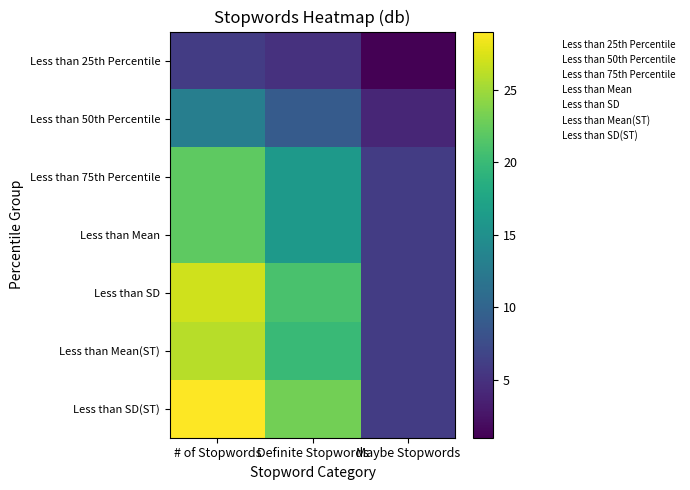

List the series in order of their peak value, lowest first.

Less than 25th Percentile, Less than 50th Percentile, Less than 75th Percentile, Less than Mean, Less than Mean(ST), Less than SD, Less than SD(ST)